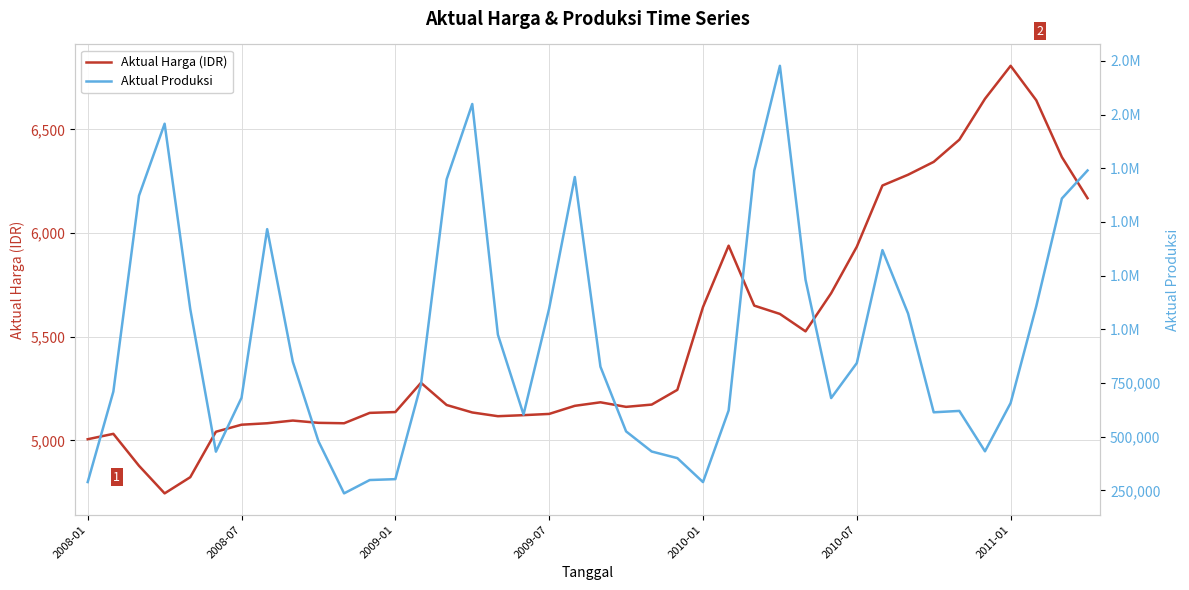

What value does the Aktual Produksi series have at 32, to the nearest 50?

1073300